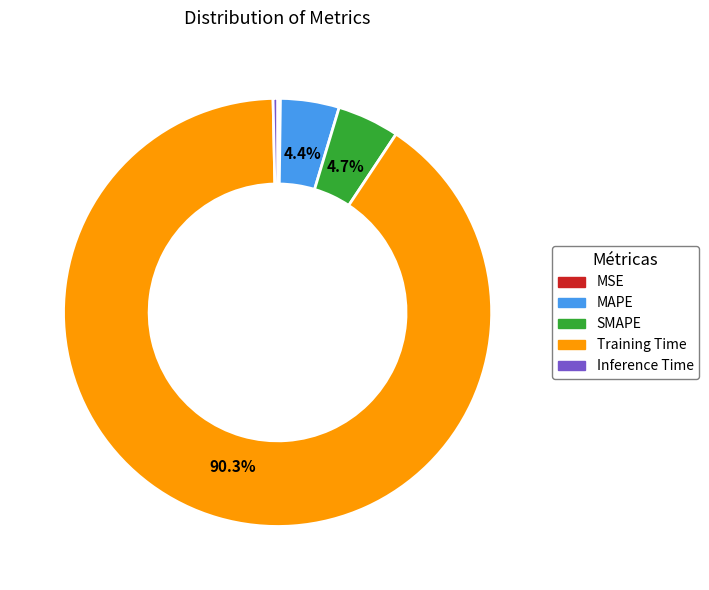

What is the largest slice in the pie chart?

Training Time